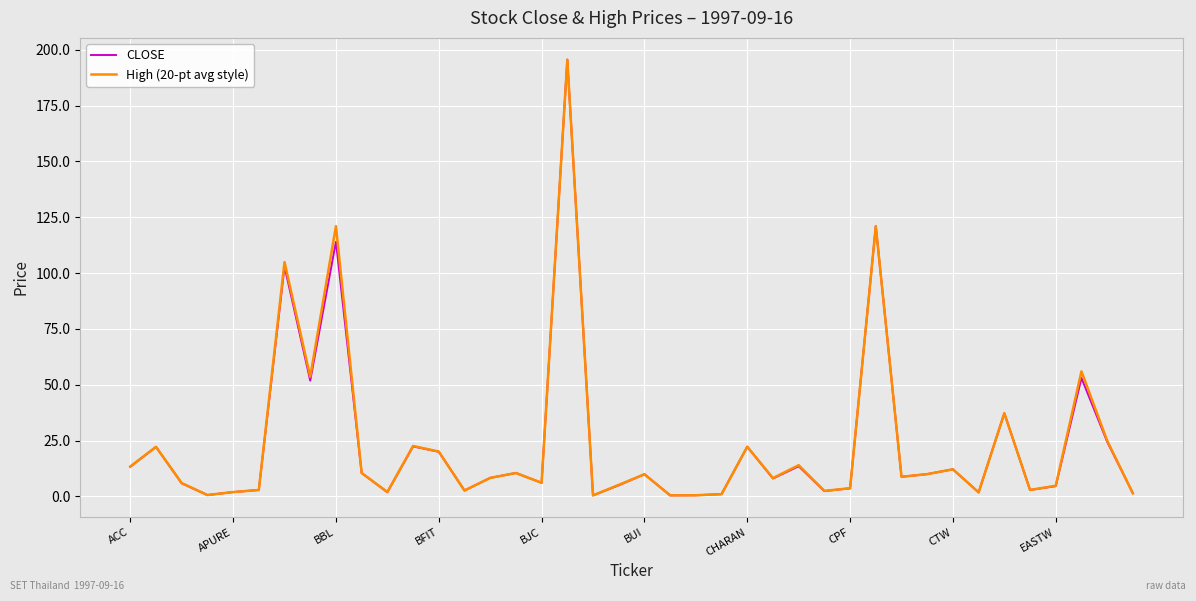

What is the maximum value shown in the chart?

195.6